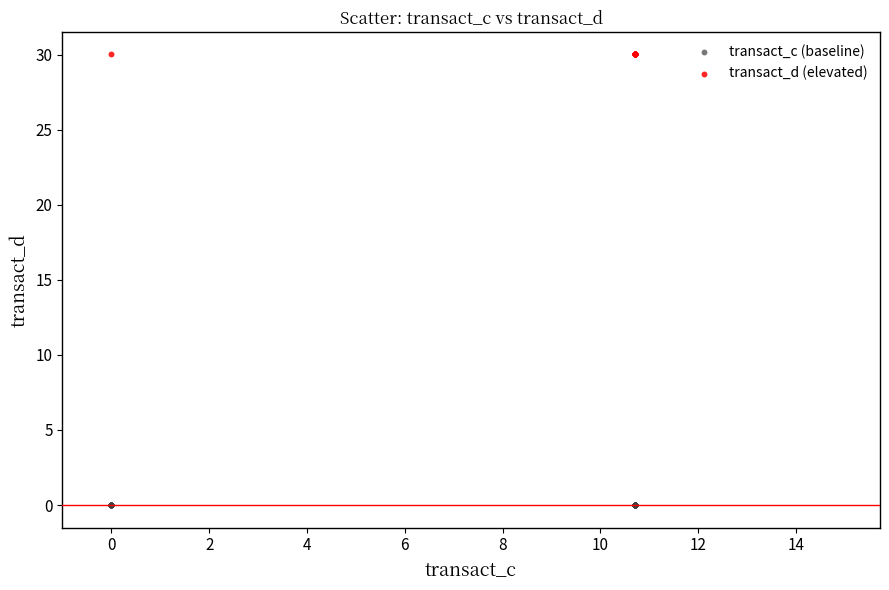

Which series reaches the maximum Y coordinate?

transact_d (elevated)